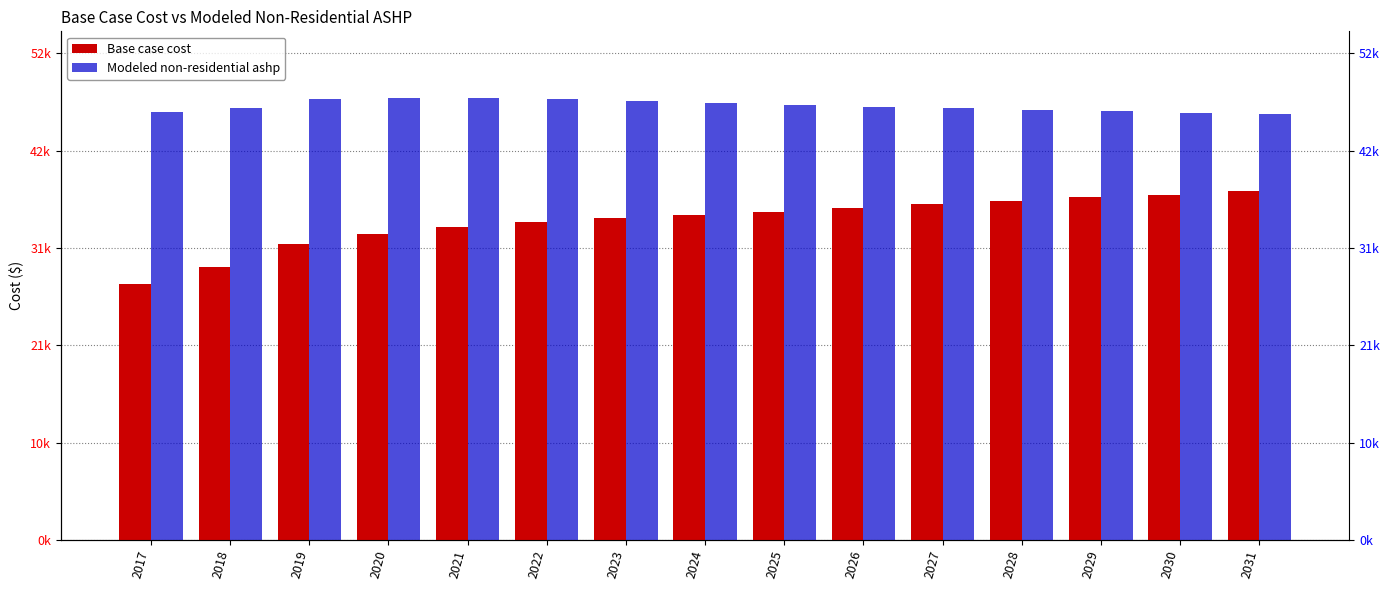

List the labels in order of Base case cost value, smallest first.

2017, 2018, 2019, 2020, 2021, 2022, 2023, 2024, 2025, 2026, 2027, 2028, 2029, 2030, 2031